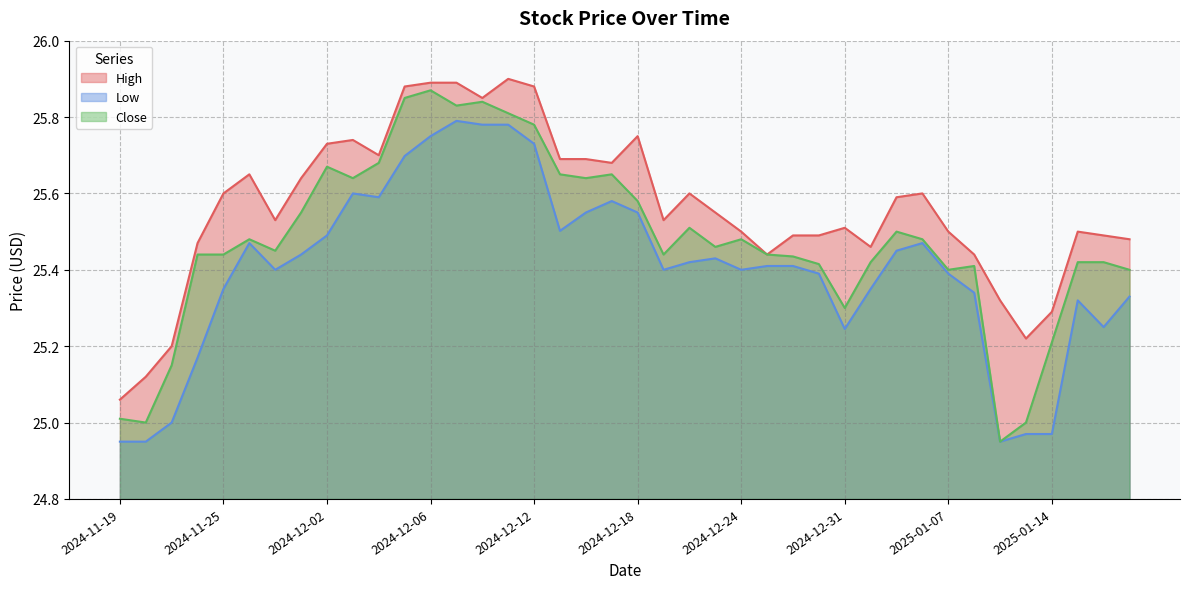

Reading right to left, transcribe all the data shown in this chart.

High: 2025-01-17=25.5	2025-01-16=25.5	2025-01-15=25.5	2025-01-14=25.3	2025-01-13=25.2	2025-01-10=25.3	2025-01-08=25.4	2025-01-07=25.5	2025-01-06=25.6	2025-01-03=25.6	2025-01-02=25.5	2024-12-31=25.5	2024-12-30=25.5	2024-12-27=25.5	2024-12-26=25.4	2024-12-24=25.5	2024-12-23=25.5	2024-12-20=25.6	2024-12-19=25.5	2024-12-18=25.8	2024-12-17=25.7	2024-12-16=25.7	2024-12-13=25.7	2024-12-12=25.9	2024-12-11=25.9	2024-12-10=25.9	2024-12-09=25.9	2024-12-06=25.9	2024-12-05=25.9	2024-12-04=25.7	2024-12-03=25.7	2024-12-02=25.7	2024-11-29=25.6	2024-11-27=25.5	2024-11-26=25.6	2024-11-25=25.6	2024-11-22=25.5	2024-11-21=25.2	2024-11-20=25.1	2024-11-19=25.1
Low: 2025-01-17=25.3	2025-01-16=25.2	2025-01-15=25.3	2025-01-14=25.0	2025-01-13=25.0	2025-01-10=25.0	2025-01-08=25.3	2025-01-07=25.4	2025-01-06=25.5	2025-01-03=25.5	2025-01-02=25.4	2024-12-31=25.2	2024-12-30=25.4	2024-12-27=25.4	2024-12-26=25.4	2024-12-24=25.4	2024-12-23=25.4	2024-12-20=25.4	2024-12-19=25.4	2024-12-18=25.5	2024-12-17=25.6	2024-12-16=25.5	2024-12-13=25.5	2024-12-12=25.7	2024-12-11=25.8	2024-12-10=25.8	2024-12-09=25.8	2024-12-06=25.8	2024-12-05=25.7	2024-12-04=25.6	2024-12-03=25.6	2024-12-02=25.5	2024-11-29=25.4	2024-11-27=25.4	2024-11-26=25.5	2024-11-25=25.4	2024-11-22=25.2	2024-11-21=25.0	2024-11-20=25.0	2024-11-19=25.0
Close: 2025-01-17=25.4	2025-01-16=25.4	2025-01-15=25.4	2025-01-14=25.2	2025-01-13=25.0	2025-01-10=25.0	2025-01-08=25.4	2025-01-07=25.4	2025-01-06=25.5	2025-01-03=25.5	2025-01-02=25.4	2024-12-31=25.3	2024-12-30=25.4	2024-12-27=25.4	2024-12-26=25.4	2024-12-24=25.5	2024-12-23=25.5	2024-12-20=25.5	2024-12-19=25.4	2024-12-18=25.6	2024-12-17=25.6	2024-12-16=25.6	2024-12-13=25.6	2024-12-12=25.8	2024-12-11=25.8	2024-12-10=25.8	2024-12-09=25.8	2024-12-06=25.9	2024-12-05=25.9	2024-12-04=25.7	2024-12-03=25.6	2024-12-02=25.7	2024-11-29=25.5	2024-11-27=25.5	2024-11-26=25.5	2024-11-25=25.4	2024-11-22=25.4	2024-11-21=25.1	2024-11-20=25.0	2024-11-19=25.0